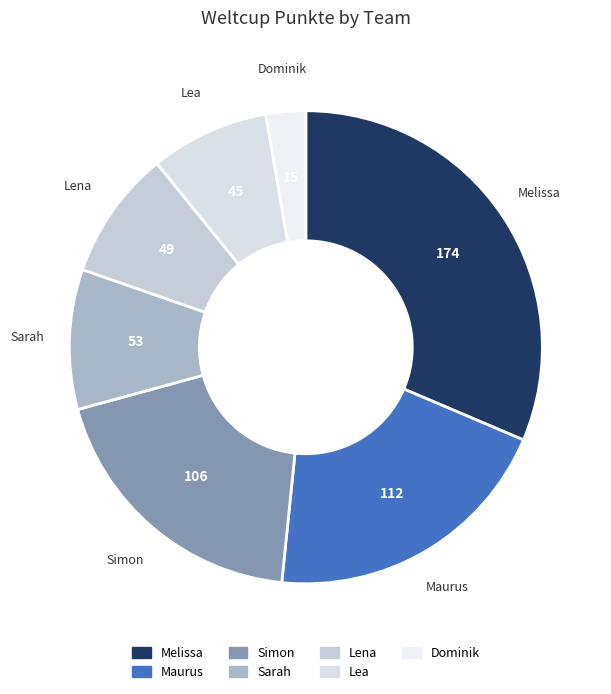

Which slice is the largest?

Melissa